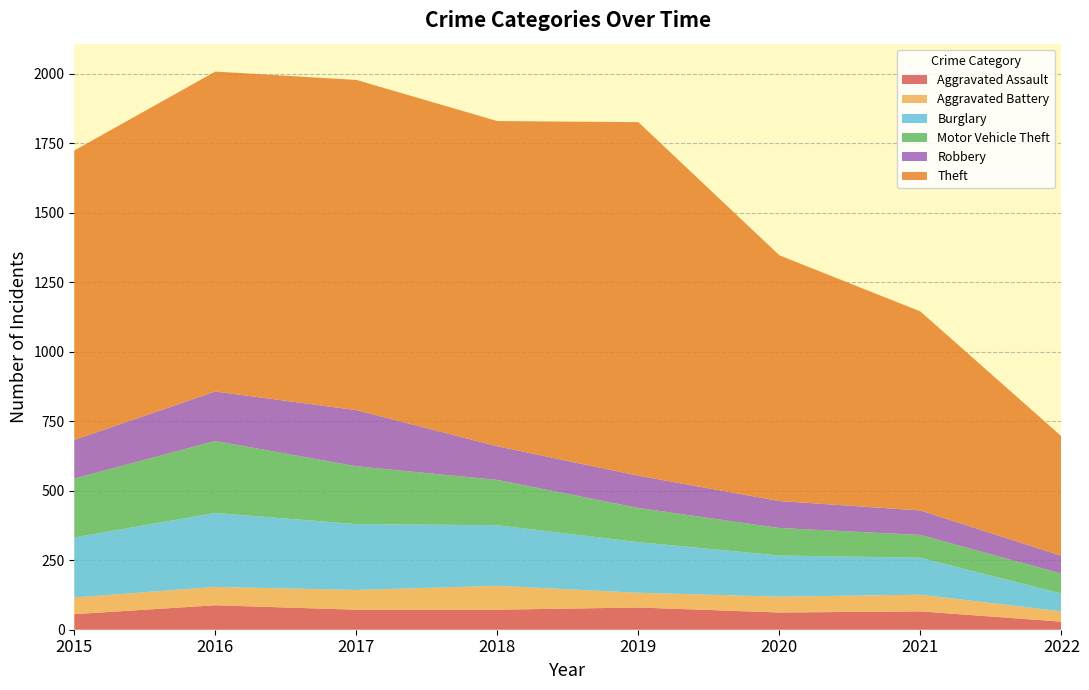

Reading right to left, extract all data points from this chart.

Aggravated Assault: 29	66	62	80	72	72	88	56
Aggravated Battery: 37	60	57	53	86	71	66	60
Burglary: 64	133	148	182	218	237	266	216
Motor Vehicle Theft: 72	82	99	123	163	208	259	212
Robbery: 64	88	97	116	121	202	178	139
Theft: 430	716	884	1272	1170	1188	1151	1041